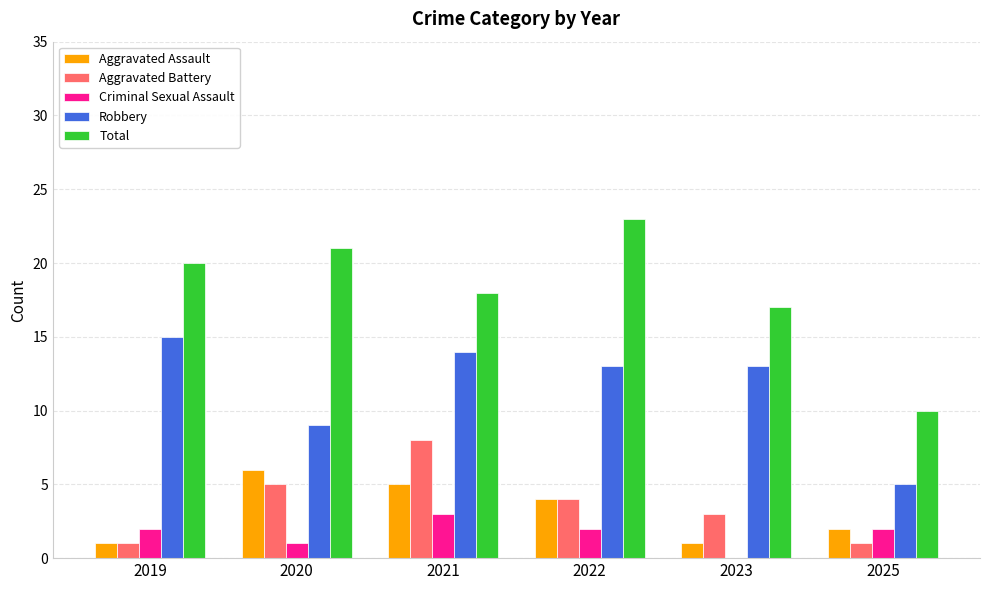

What is the total value across all series at 2022?

46